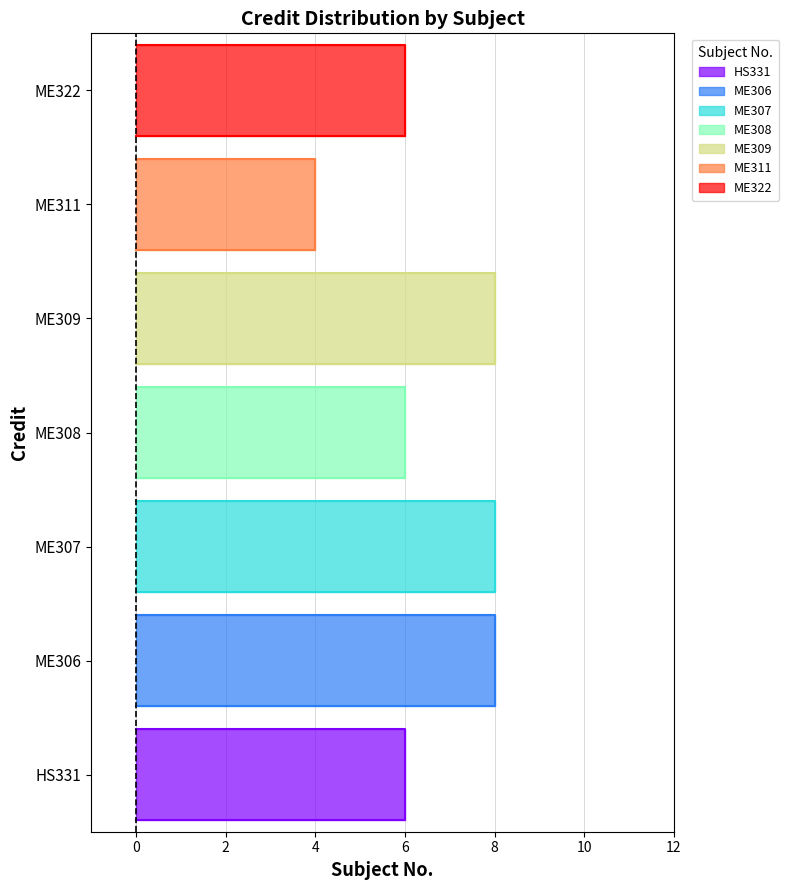

How many lines are shown in the chart?

1